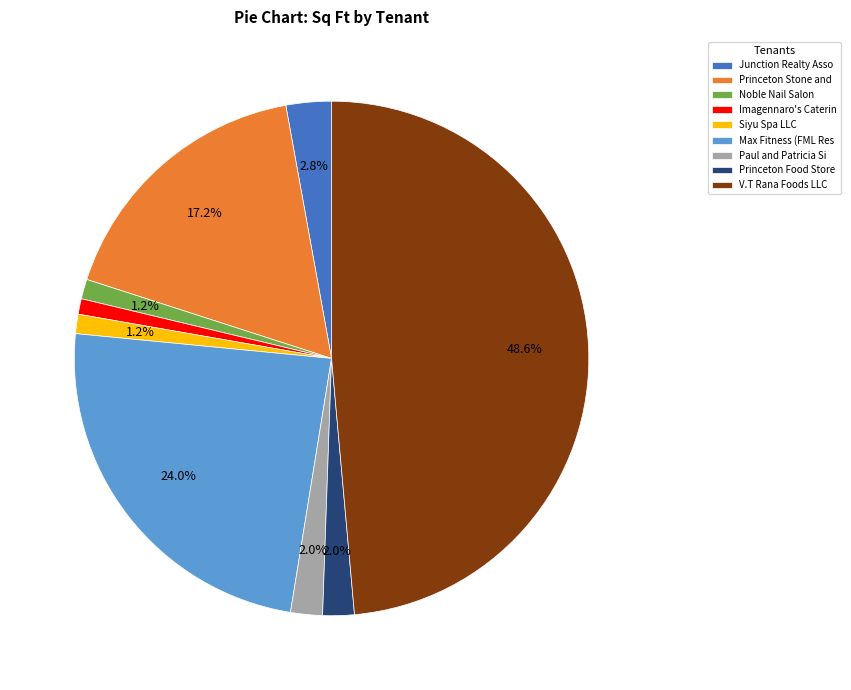

Which slice is the largest?

V.T Rana Foods LLC